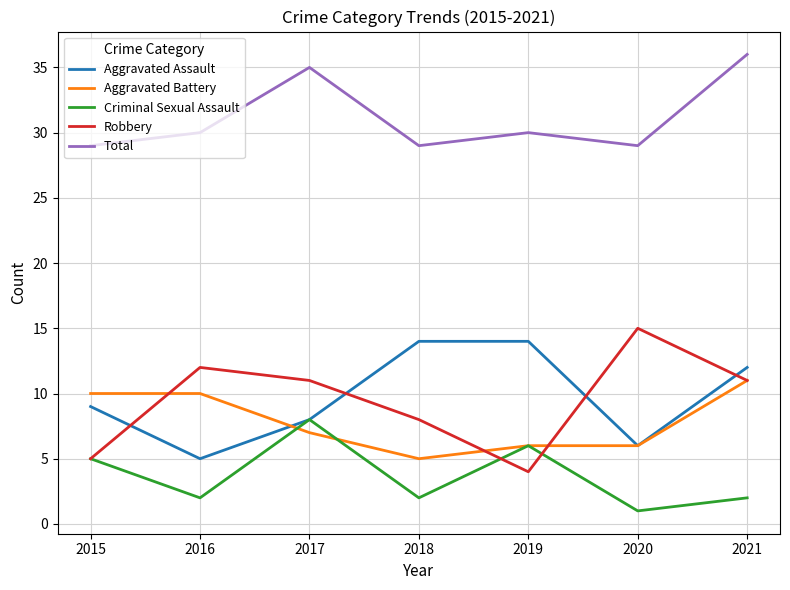

True or false: Total and Aggravated Assault intersect in this chart.

False